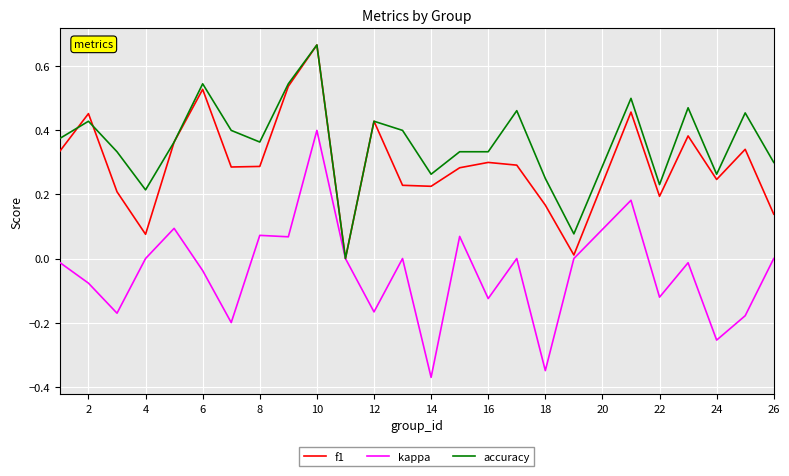

Which series has the widest spread of values?

kappa